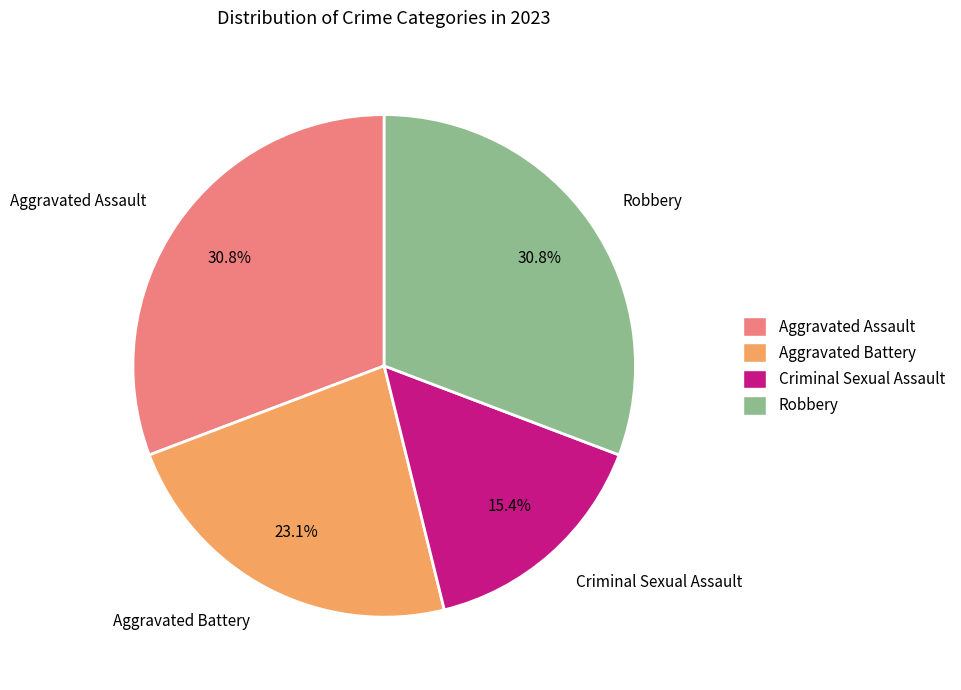

To the nearest percent, what is the combined percentage of Robbery and Aggravated Battery?

54%